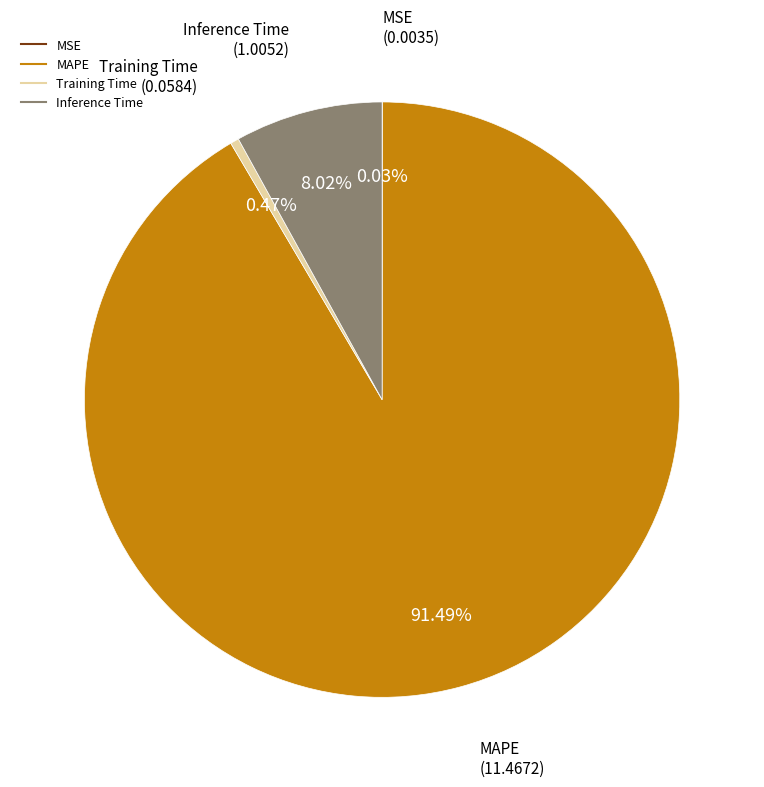

Which slice is the largest?

MAPE